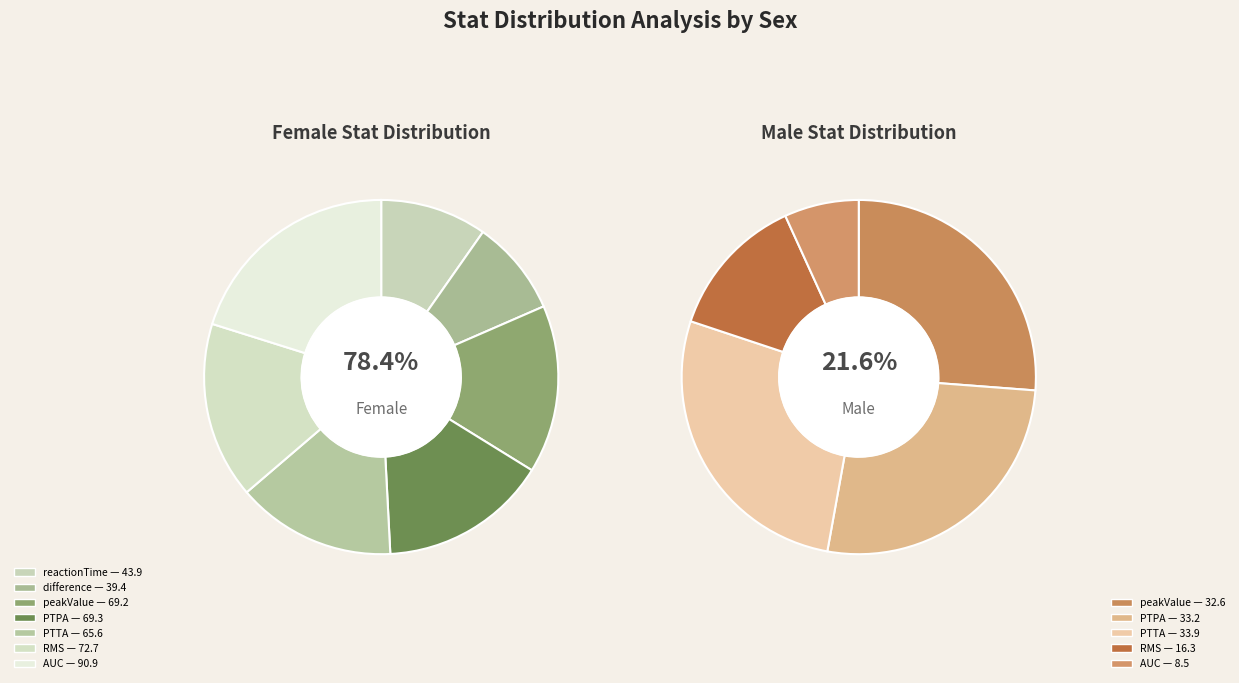

Does any single category account for the majority?

No